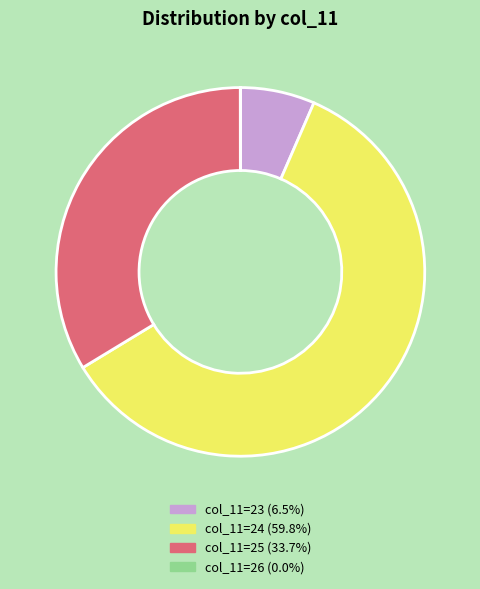

Is there a majority slice in this chart?

Yes